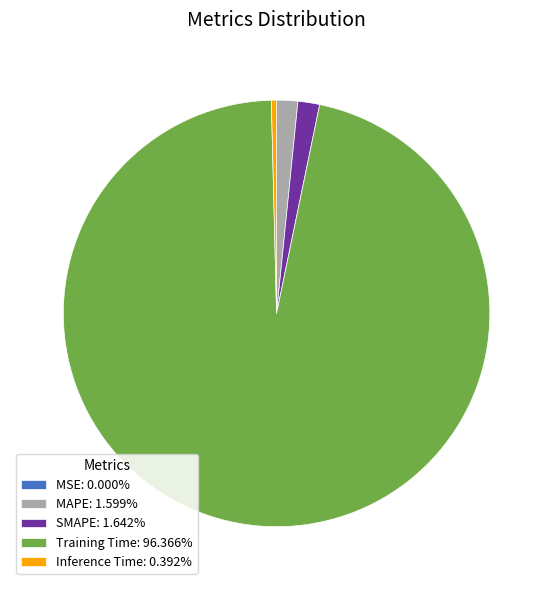

Is Training Time: 96.366% the majority of the pie?

Yes